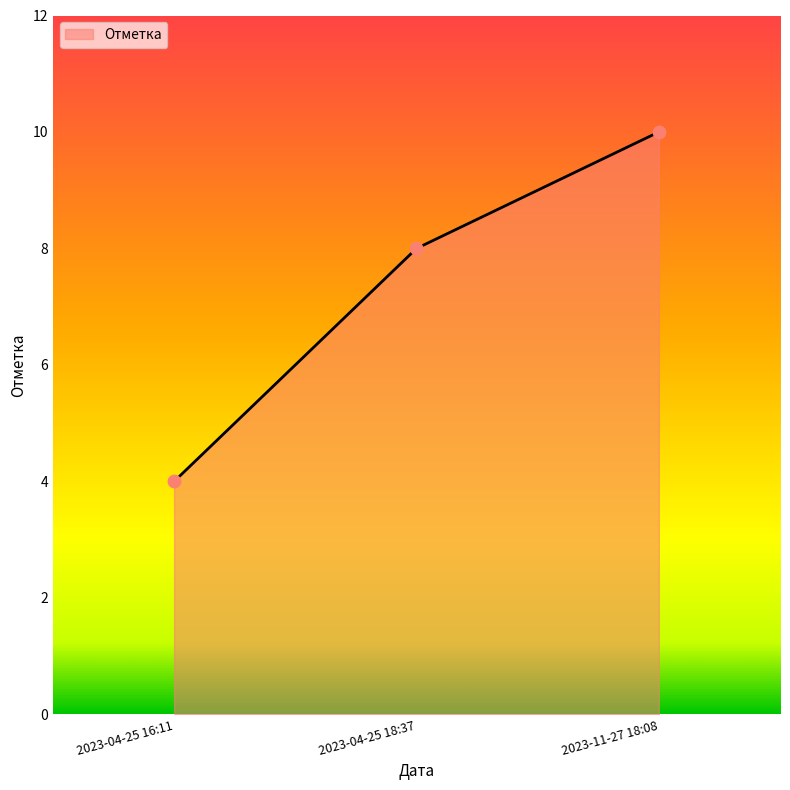

Which has a higher value, 2023-11-27 18:08 or 2023-04-25 16:11?

2023-11-27 18:08